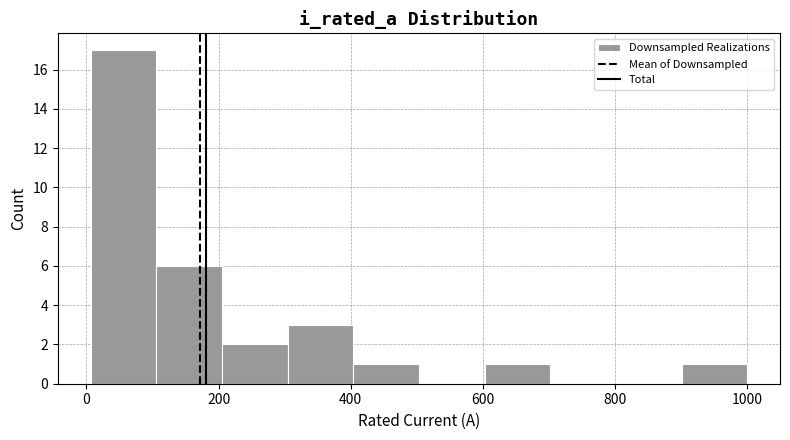

Reading left to right, list every bar in this chart as the range it spans on the x-axis followed by its height. Neither the bar edges nor the heights are printed on the chart, so give them approximately, as read against the axes.

0 to 100: 17
100 to 200: 6
200 to 300: 2
300 to 400: 3
400 to 500: 1
500 to 600: 0
600 to 700: 1
700 to 800: 0
800 to 900: 0
900 to 1000: 1